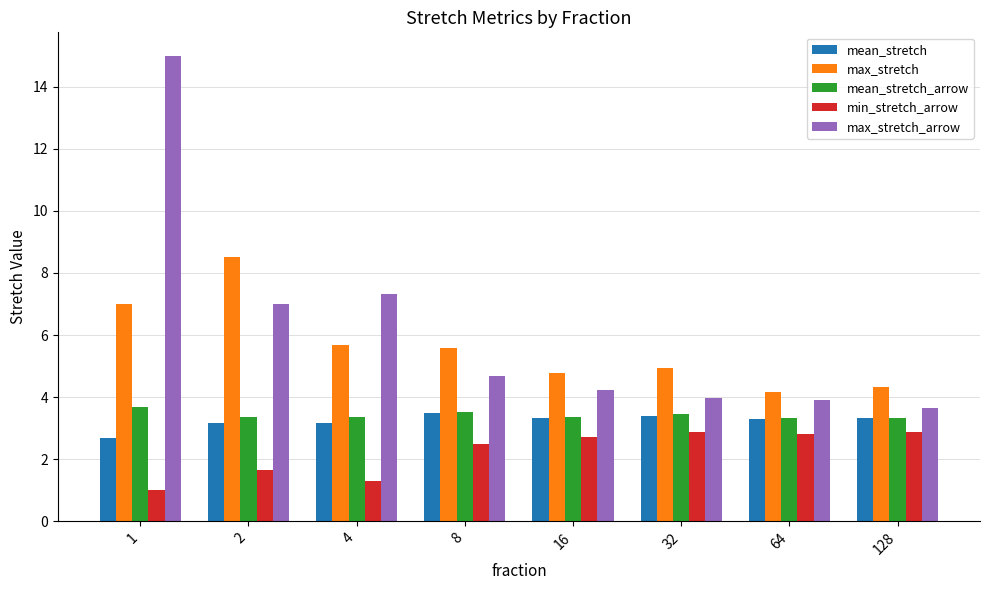

What is the greatest value displayed?

15.0